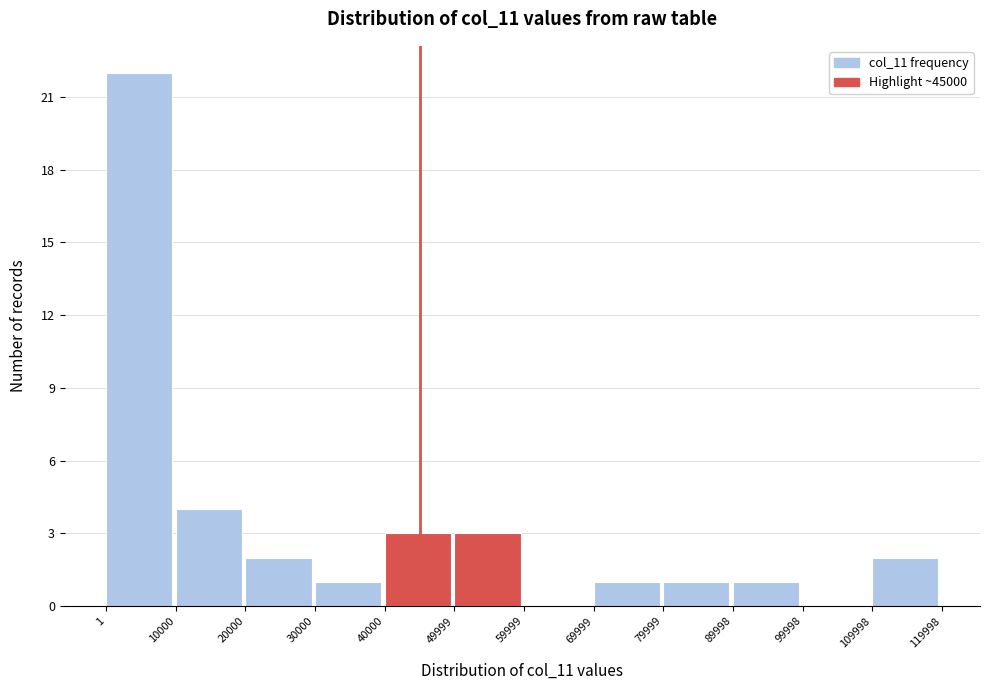

Reading left to right, list every bar in this chart as the range it spans on the x-axis followed by its height. The values are not printed on the chart, so give them approximately, as read against the axis.

1 to 10000: 22
10000 to 20000: 4
20000 to 30000: 2
30000 to 40000: 1
40000 to 49999: 3
49999 to 59999: 3
59999 to 69999: 0
69999 to 79999: 1
79999 to 89998: 1
89998 to 99998: 1
99998 to 109998: 0
109998 to 119998: 2